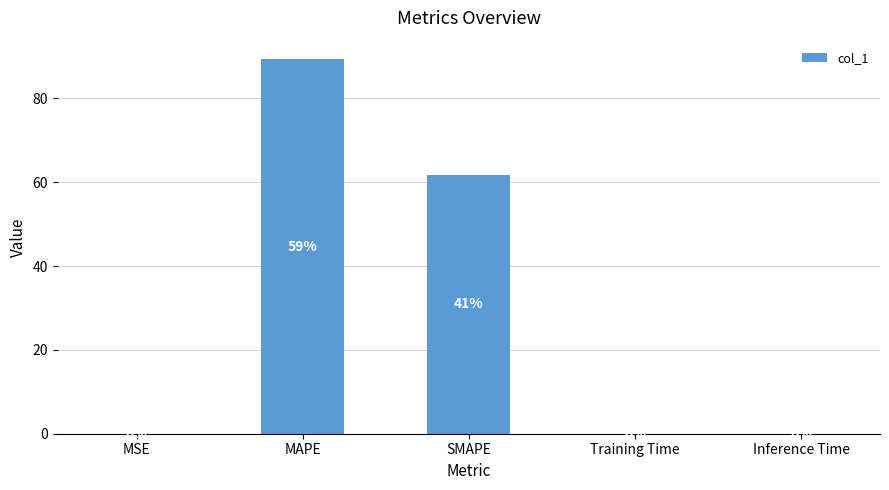

What is the greatest value displayed?

89.3